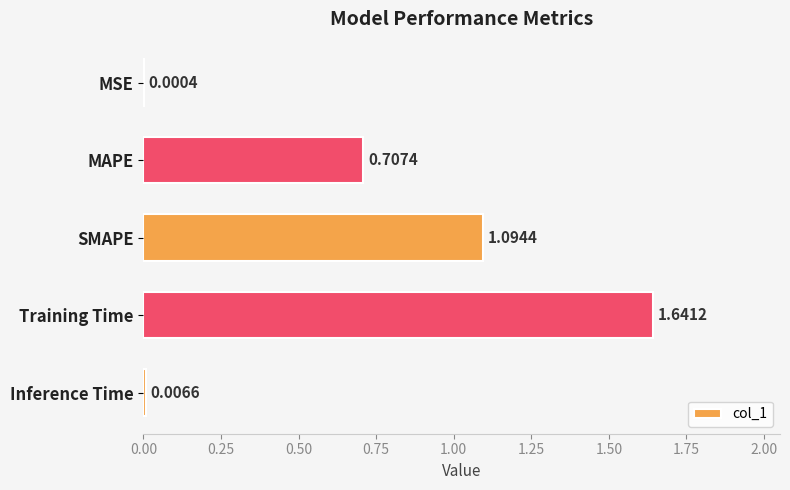

Which has a higher value, MSE or Inference Time?

Inference Time